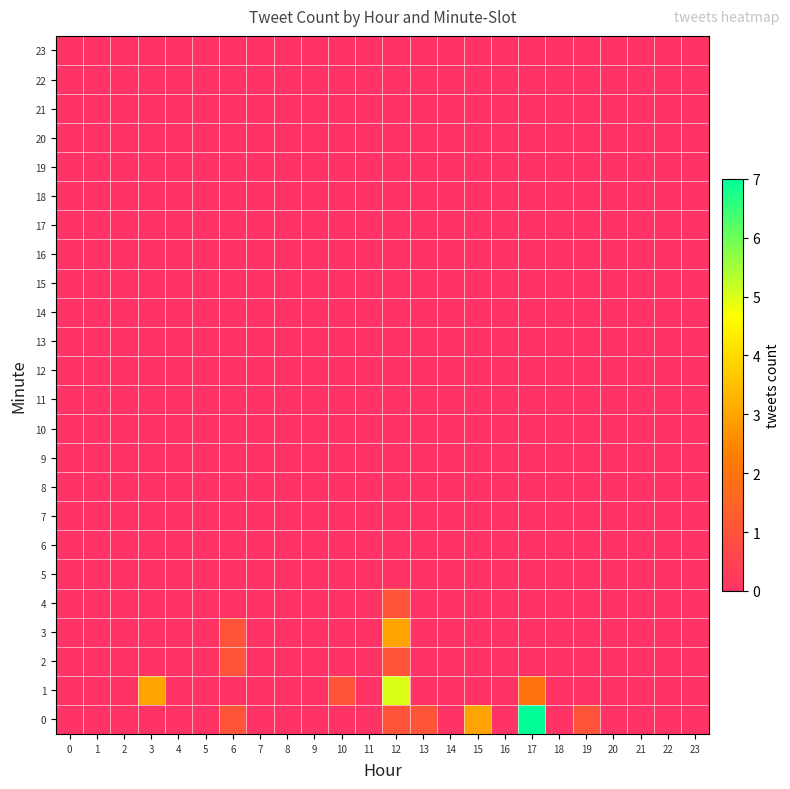

At how many categories does at least one series exceed 1?

4